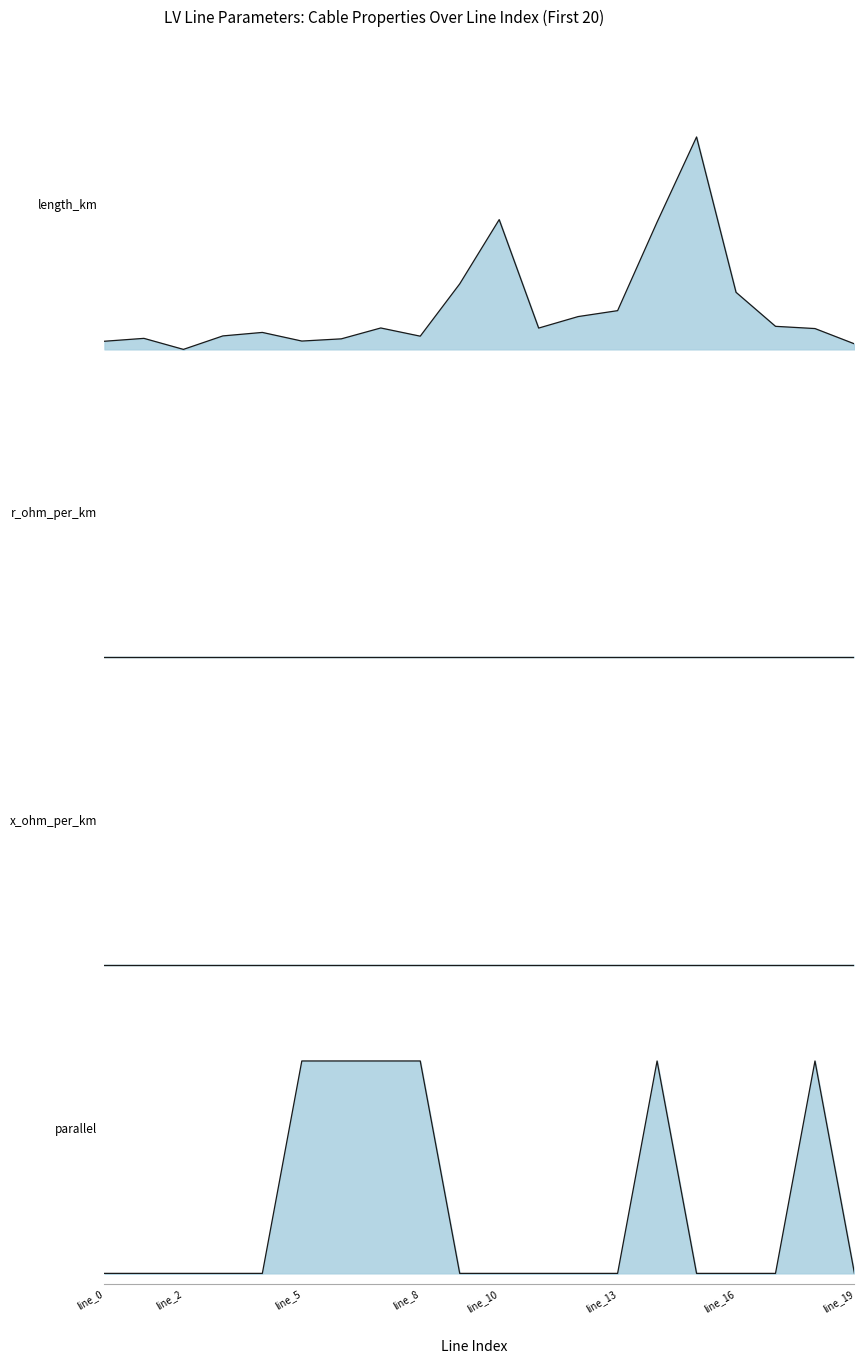

How many values in the parallel series exceed 0?

6